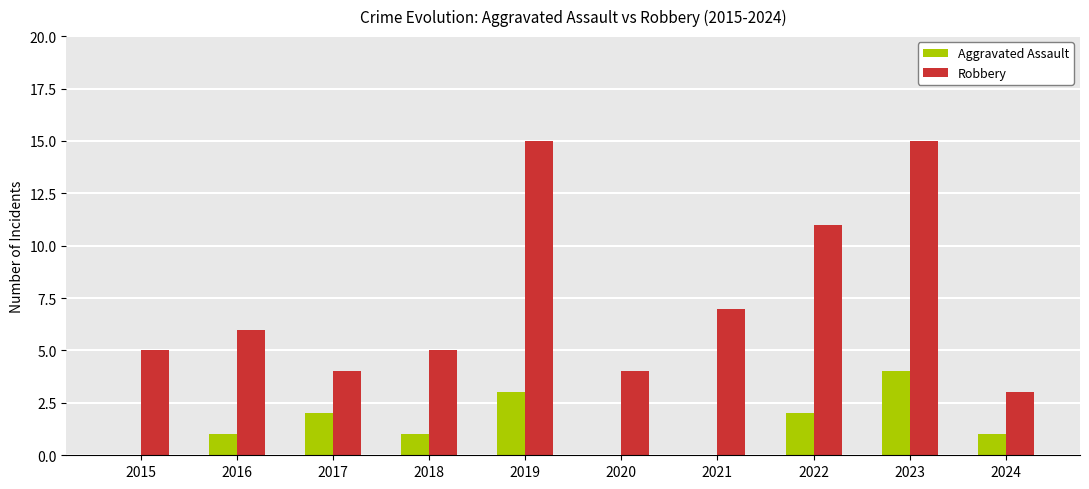

True or false: Aggravated Assault has a value of 1 at 2018.

True